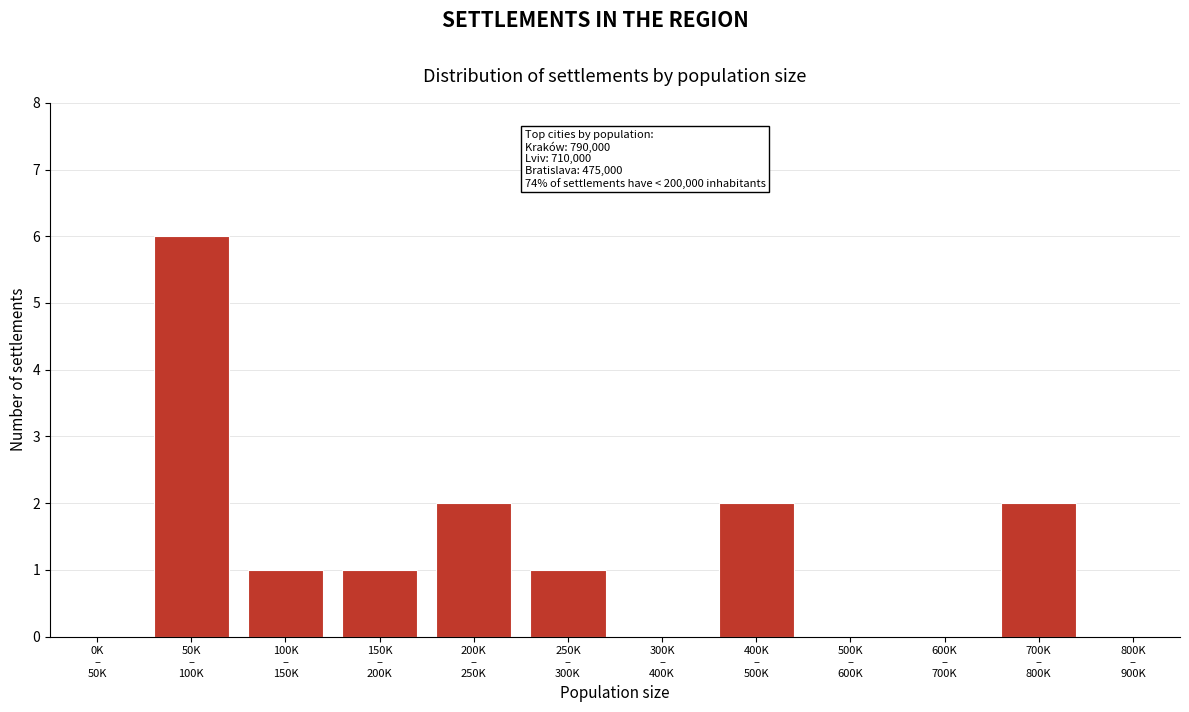

What is the sum of all values?

15